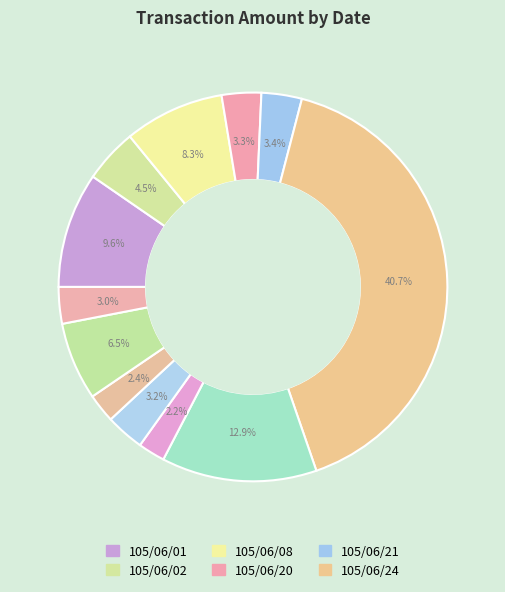

To the nearest percent, what is the average slice percentage?

8%